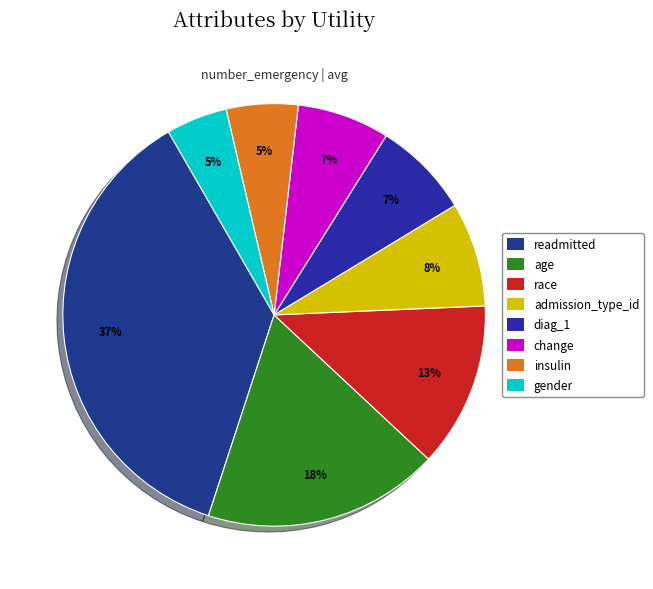

True or false: gender accounts for 5% of the total.

True